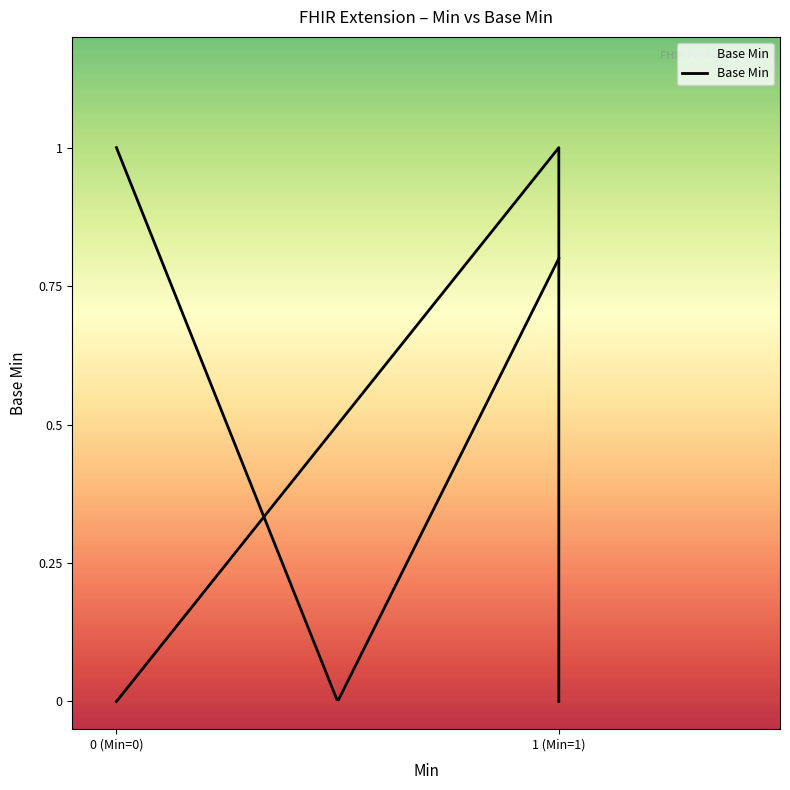

Is this an area chart (filled region under the line)?

No